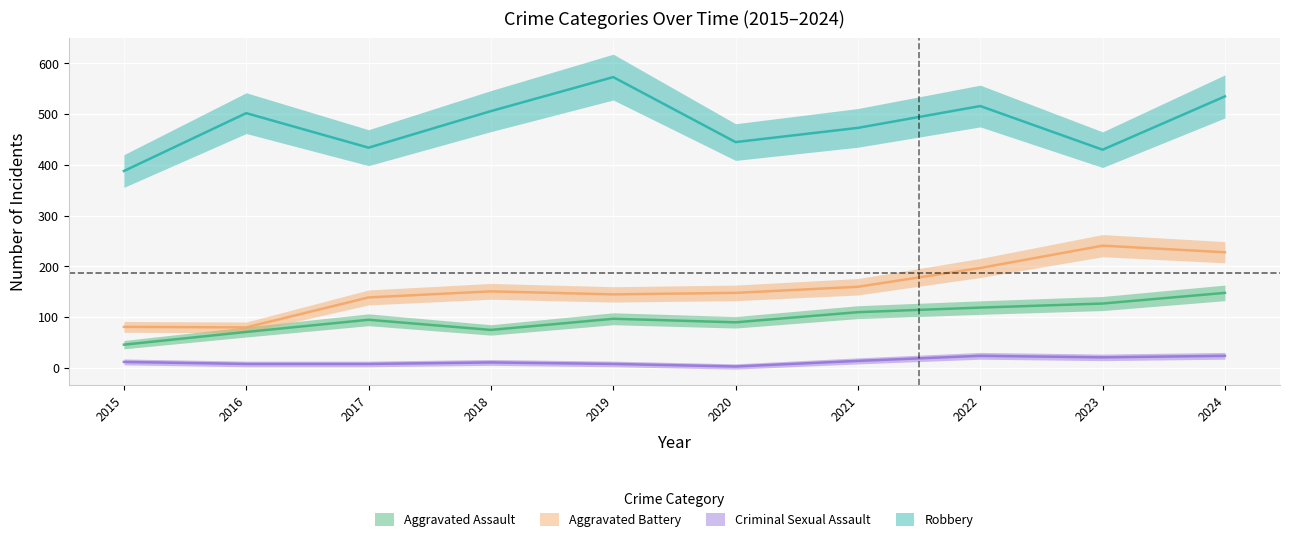

What is the minimum value for Criminal Sexual Assault?

3